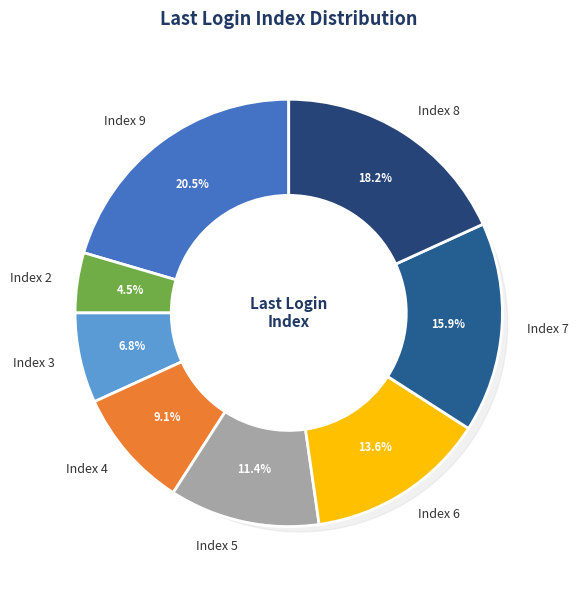

Count the number of slices in the pie.

8